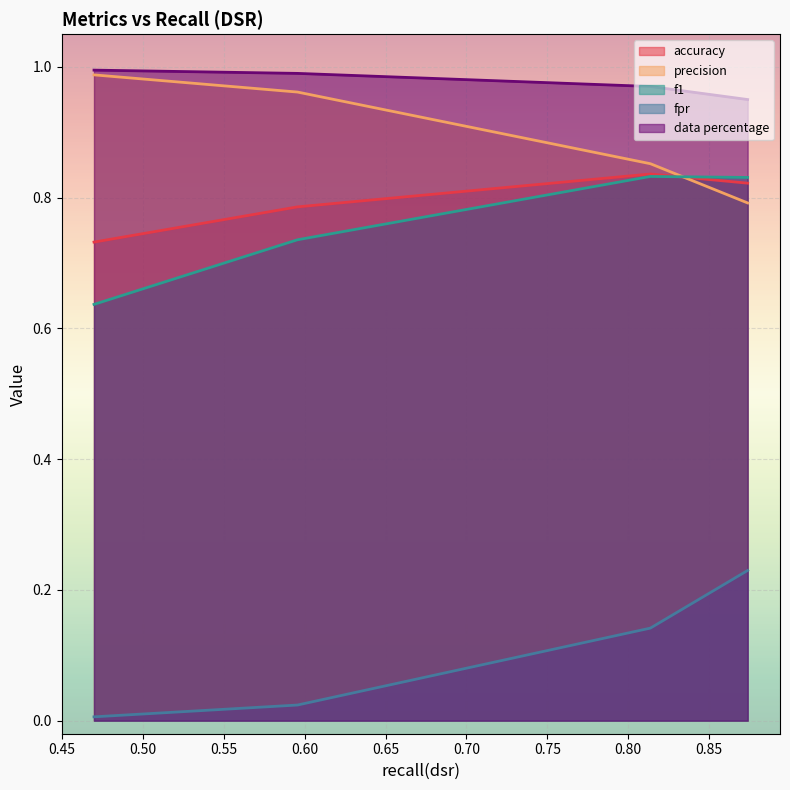

Between 1 and 3, which series saw the biggest shift?

f1